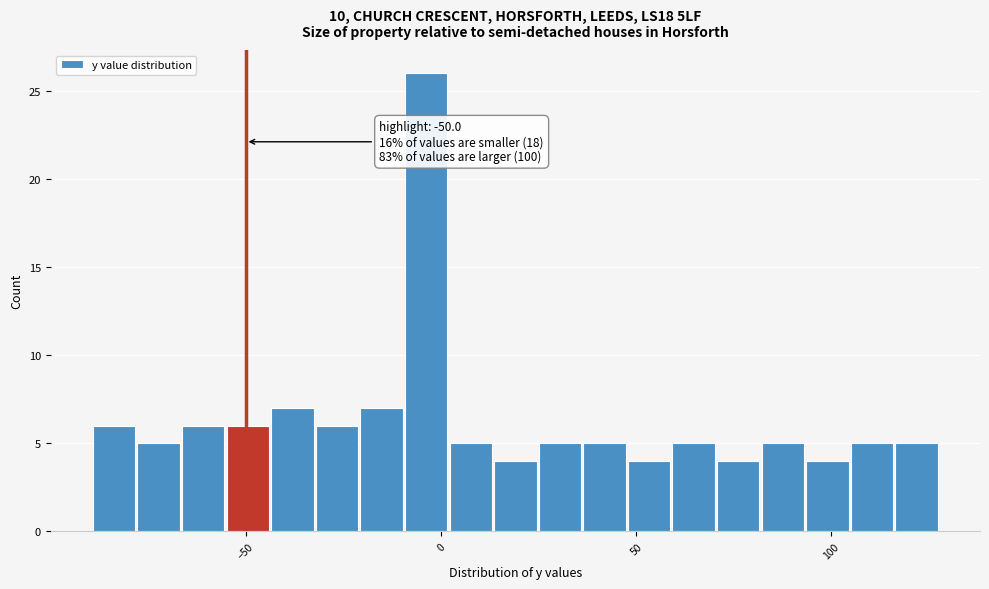

Read against the x-axis, roughly where is the centre of the tallest bar?

-5